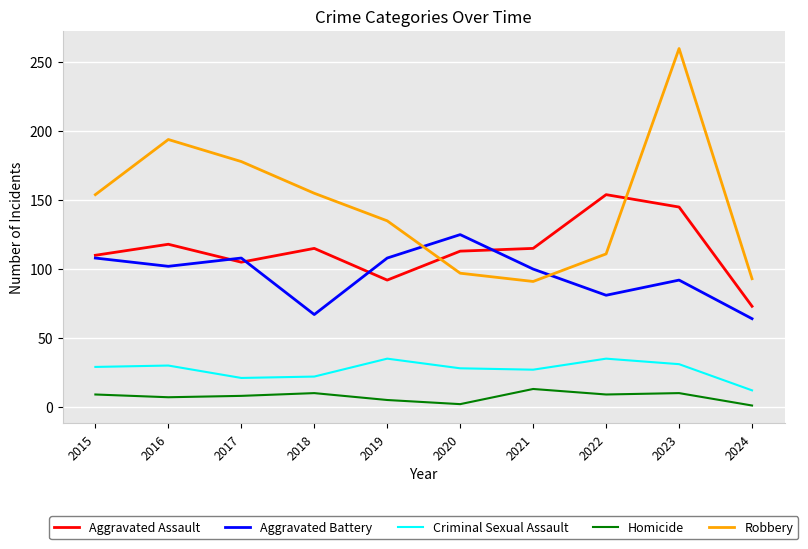

At which category is the sum across all series the highest?

2023